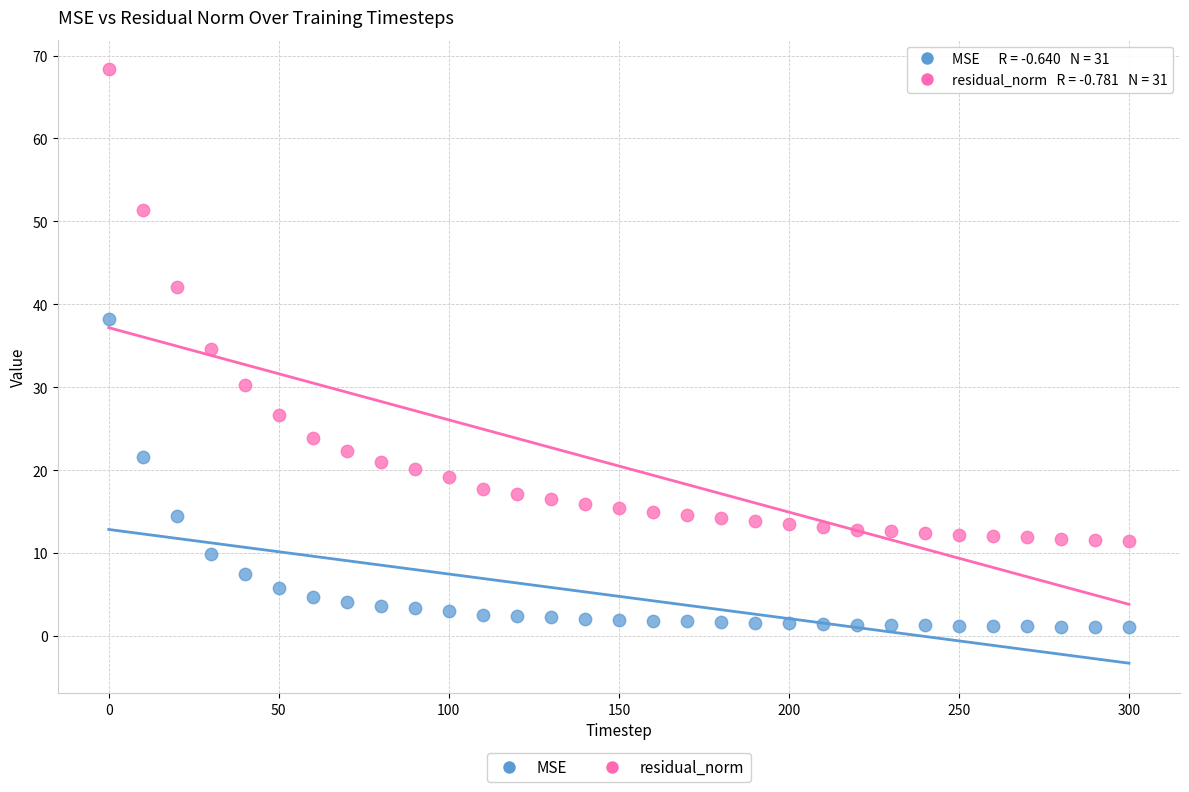

Across all data points, what is the range of Y values (max minus min)?

67.3